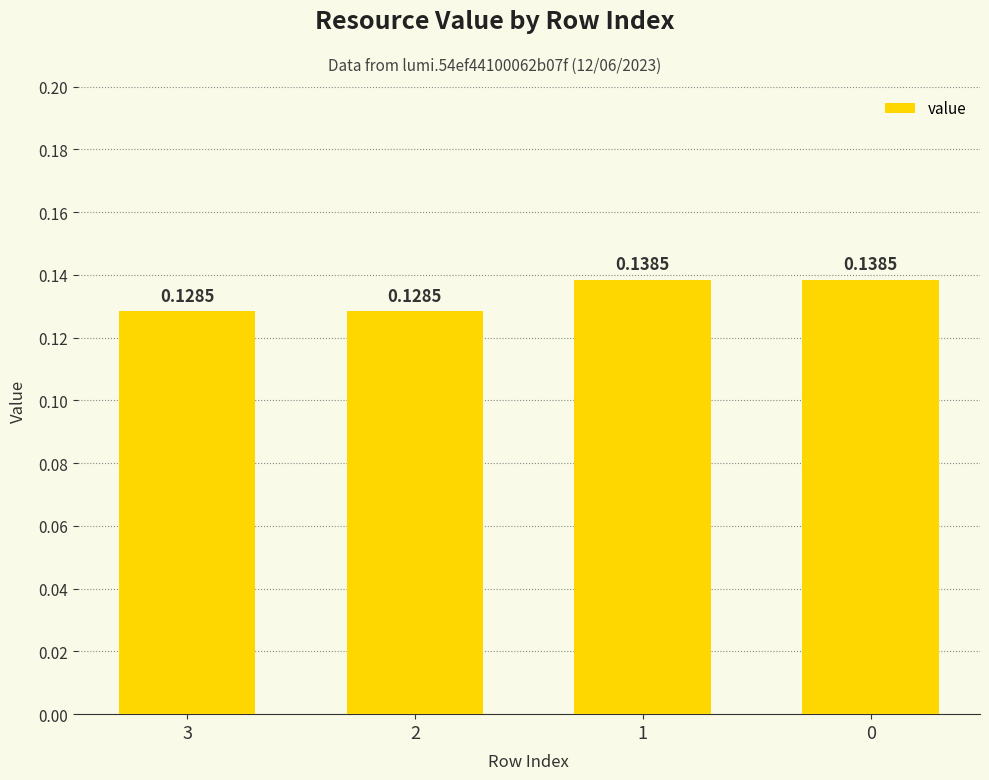

What is the sum of all values?

0.5